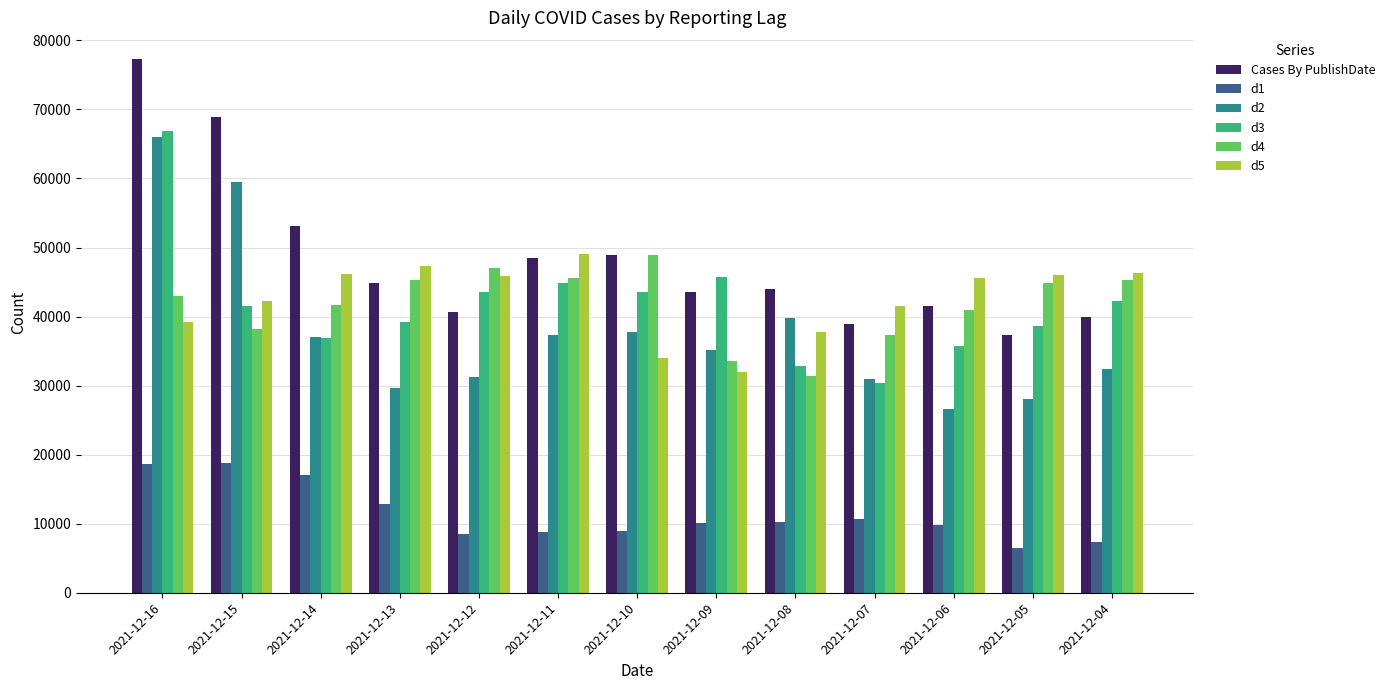

What are all the series names shown in the legend?

Cases By PublishDate, d1, d2, d3, d4, d5